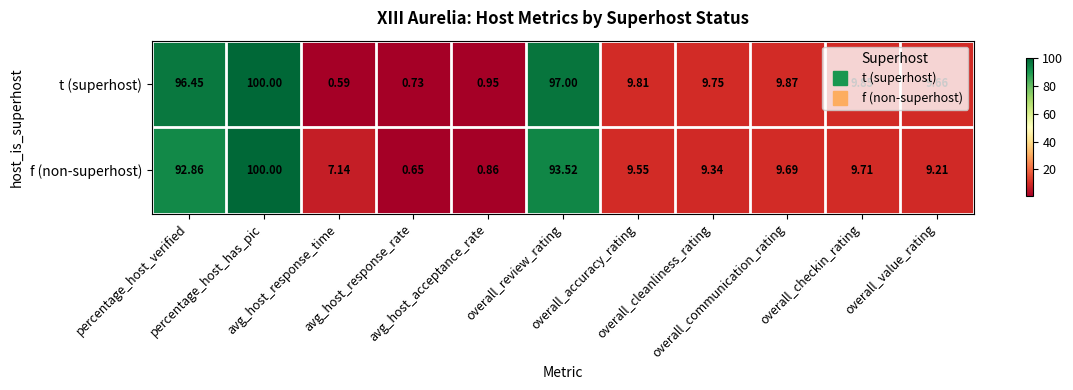

Which series has the largest total across all categories?

t (superhost)